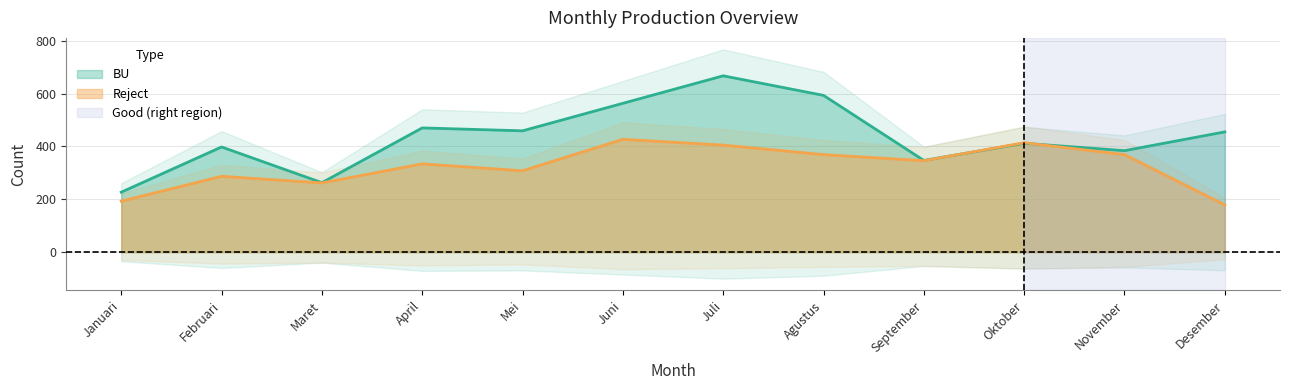

What is the label of the 5th point from the left?

Mei